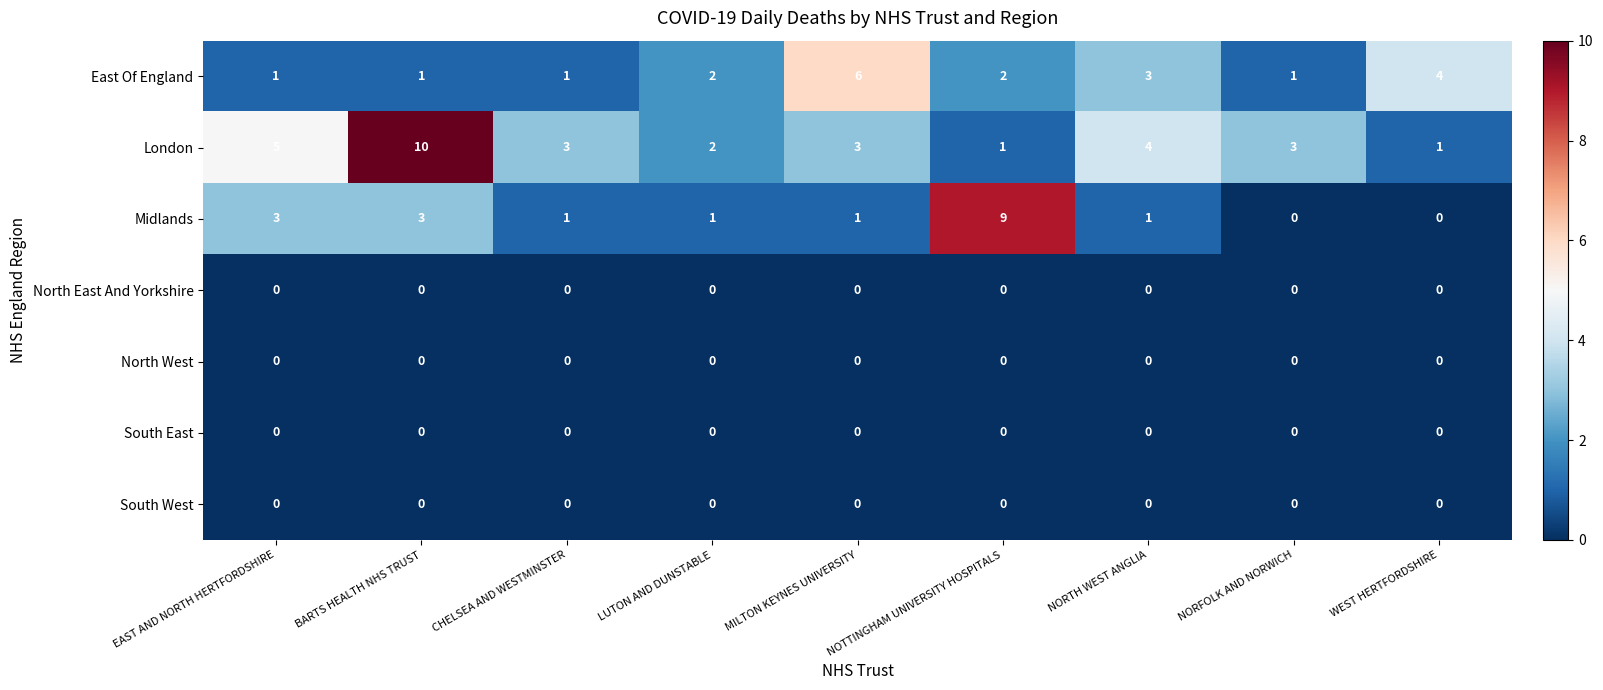

Between NOTTINGHAM UNIVERSITY HOSPITALS and NORFOLK AND NORWICH, which series saw the biggest shift?

Midlands